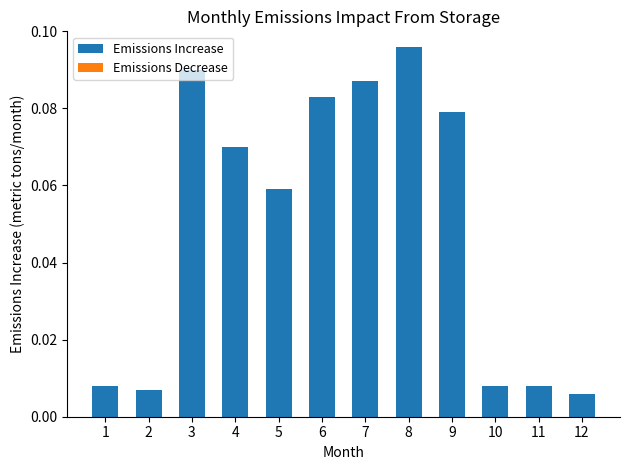

What is the change in value from 2 to 8?

+0.1